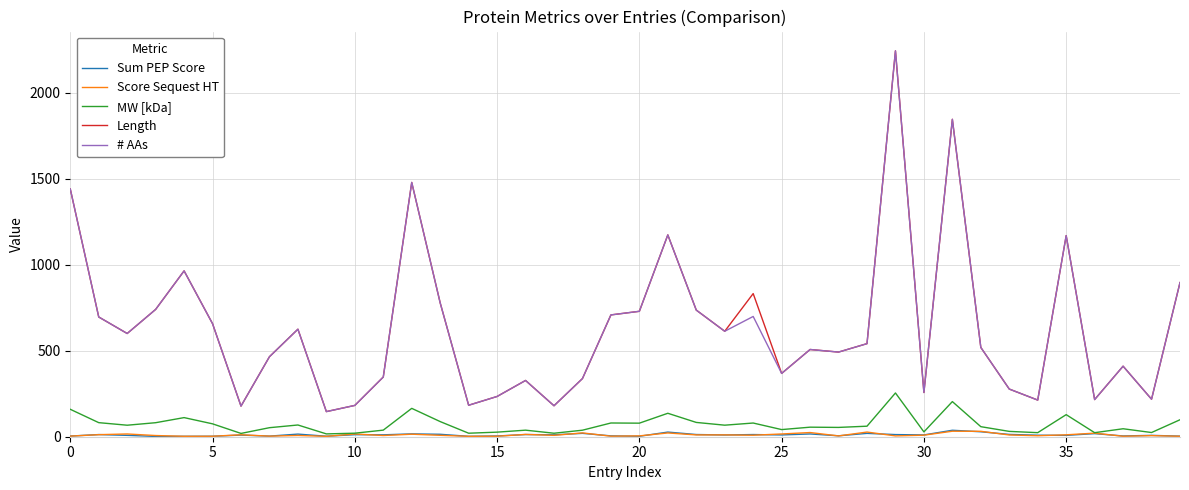

What is the maximum value shown in the chart?

2243.0